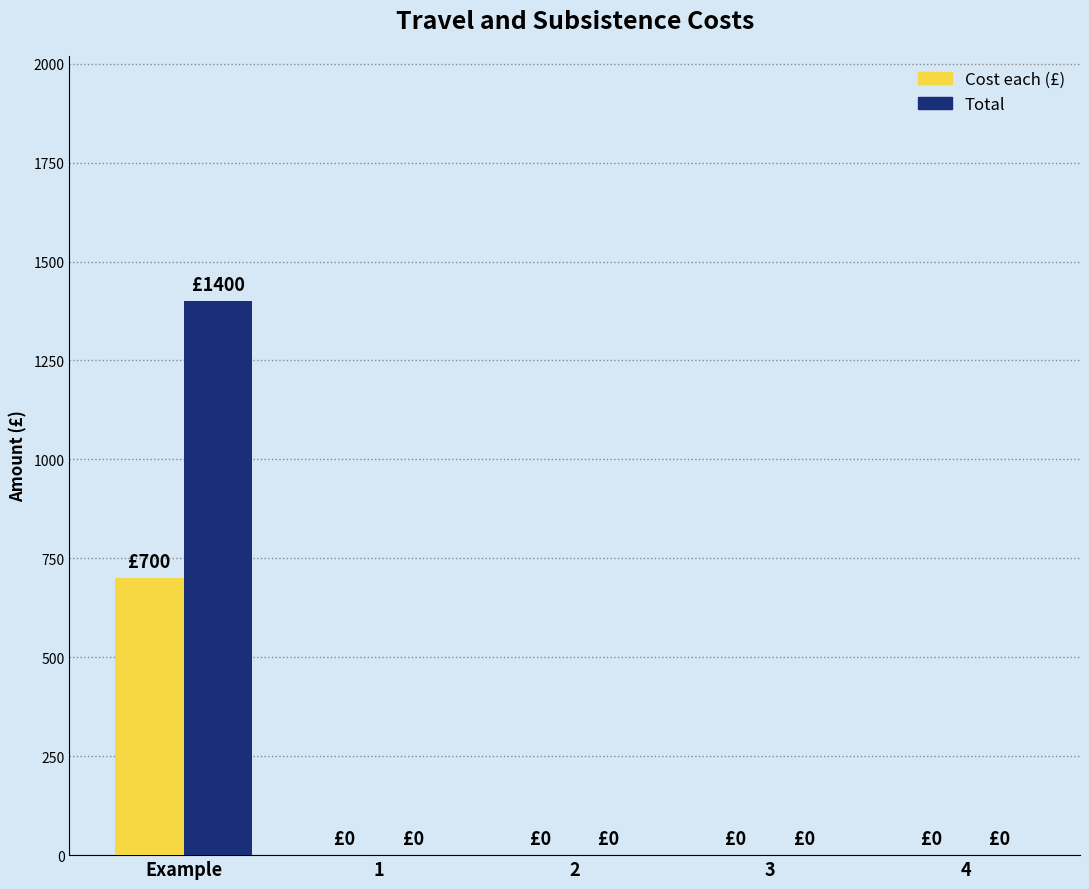

Read the Cost each (£) value at Example.

700